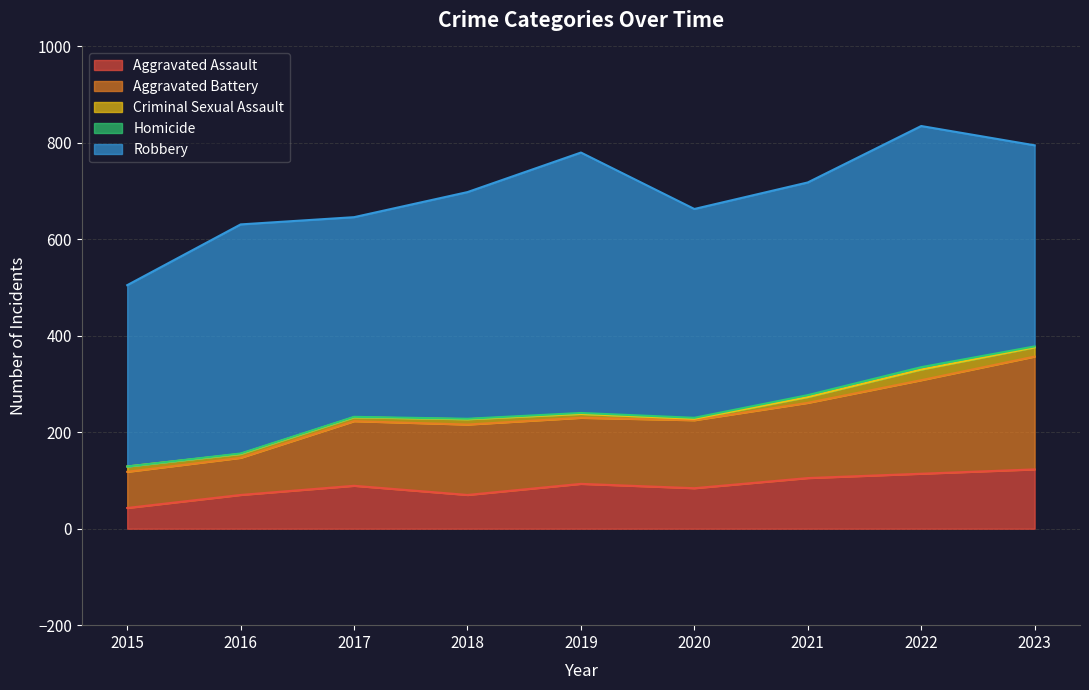

At how many categories does at least one series exceed 274?

9